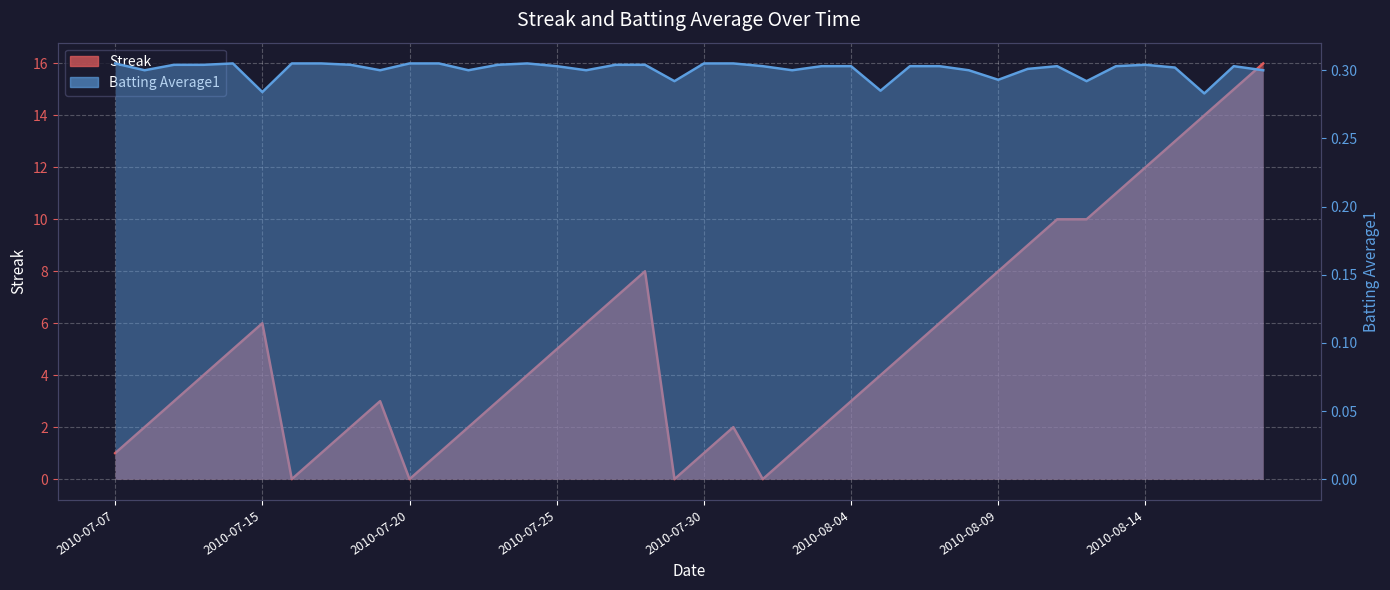

The Streak series shows 0.3 at 2010-08-02. True or false?

False